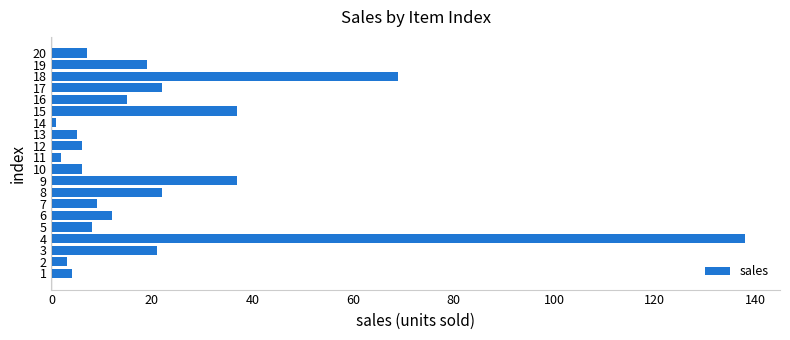

What is the sum of all values?

443